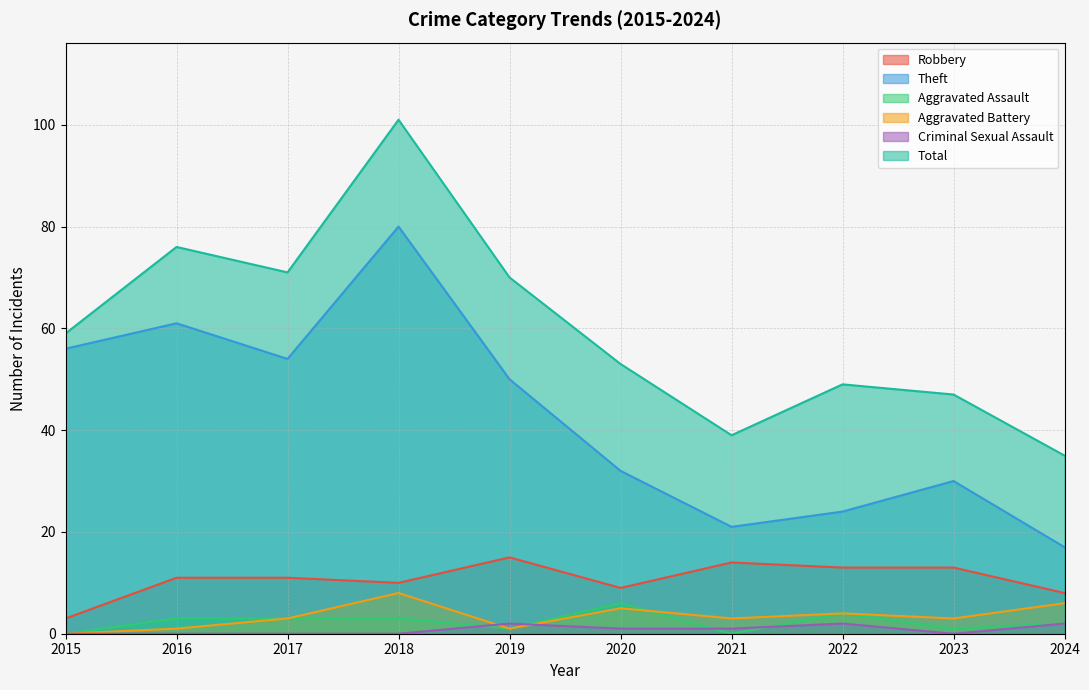

True or false: Total has more than 0 interior local peaks.

True